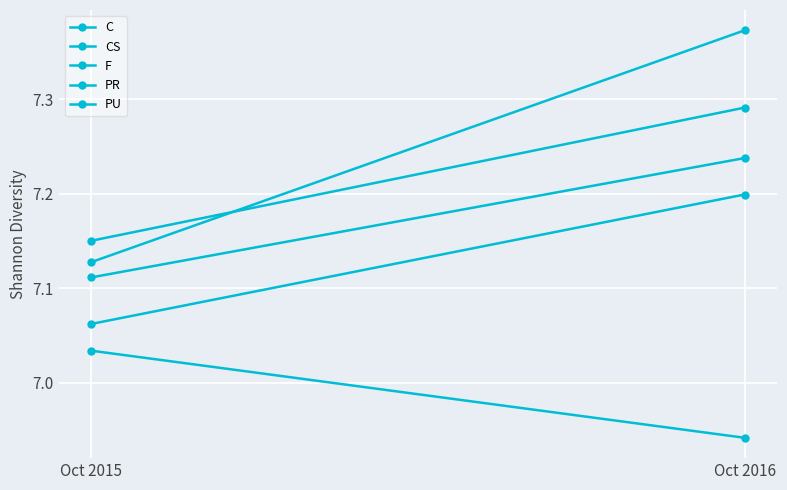

Reading left to right, list all the values displayed in this chart.

C: 7.1	7.4
CS: 7.1	7.2
F: 7.2	7.3
PR: 7.0	6.9
PU: 7.1	7.2